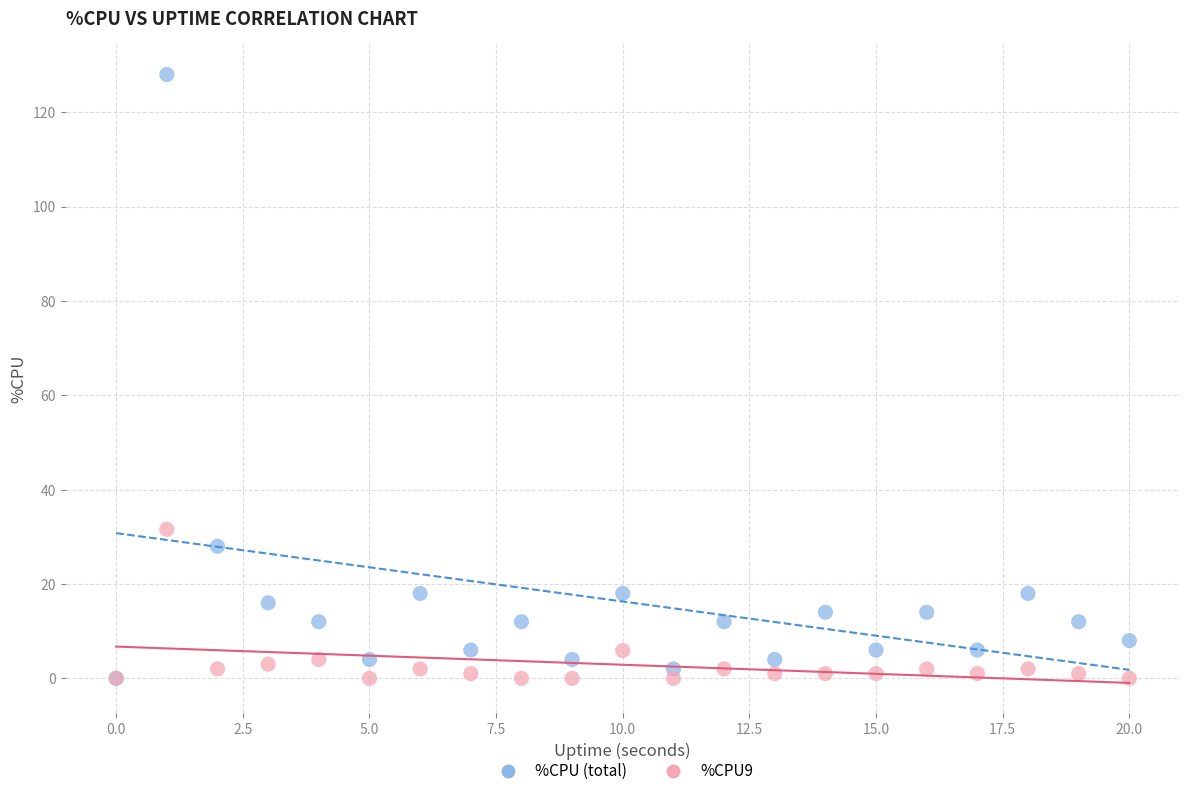

Across all series, what Y value is closest to 64?

31.6